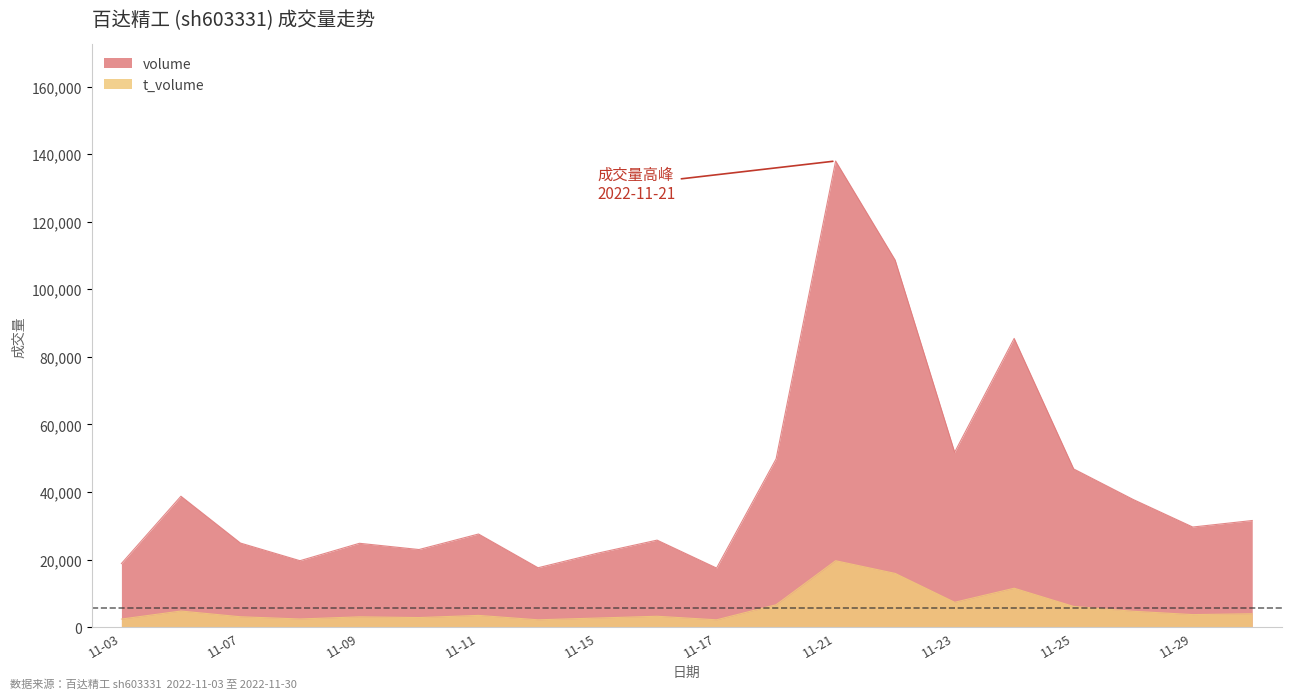

What is the total value across all series at 2022-11-28?

42471